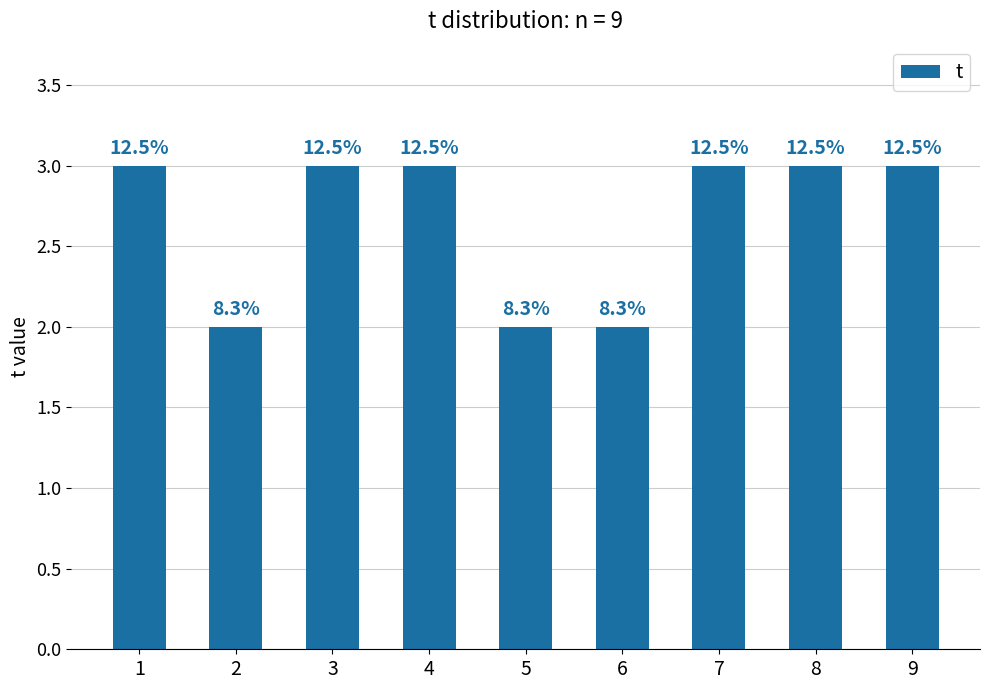

What is the difference between the maximum and second lowest values?

1